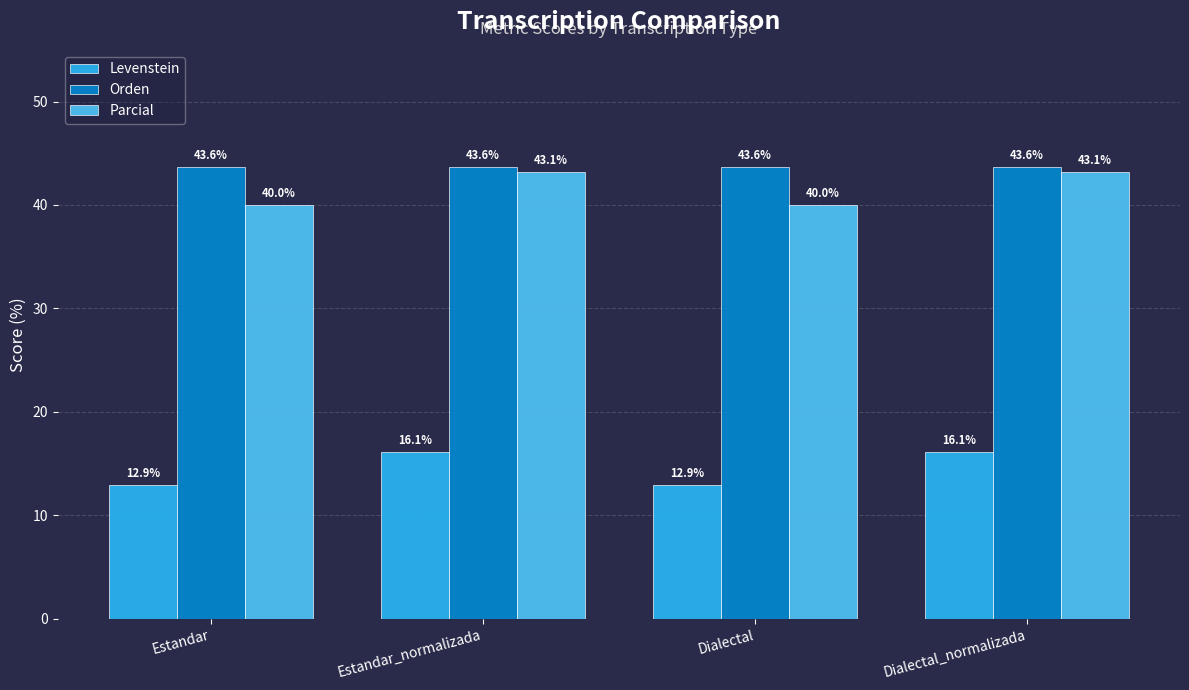

What is the value of the Levenstein bar at the 3rd from the left?

12.9